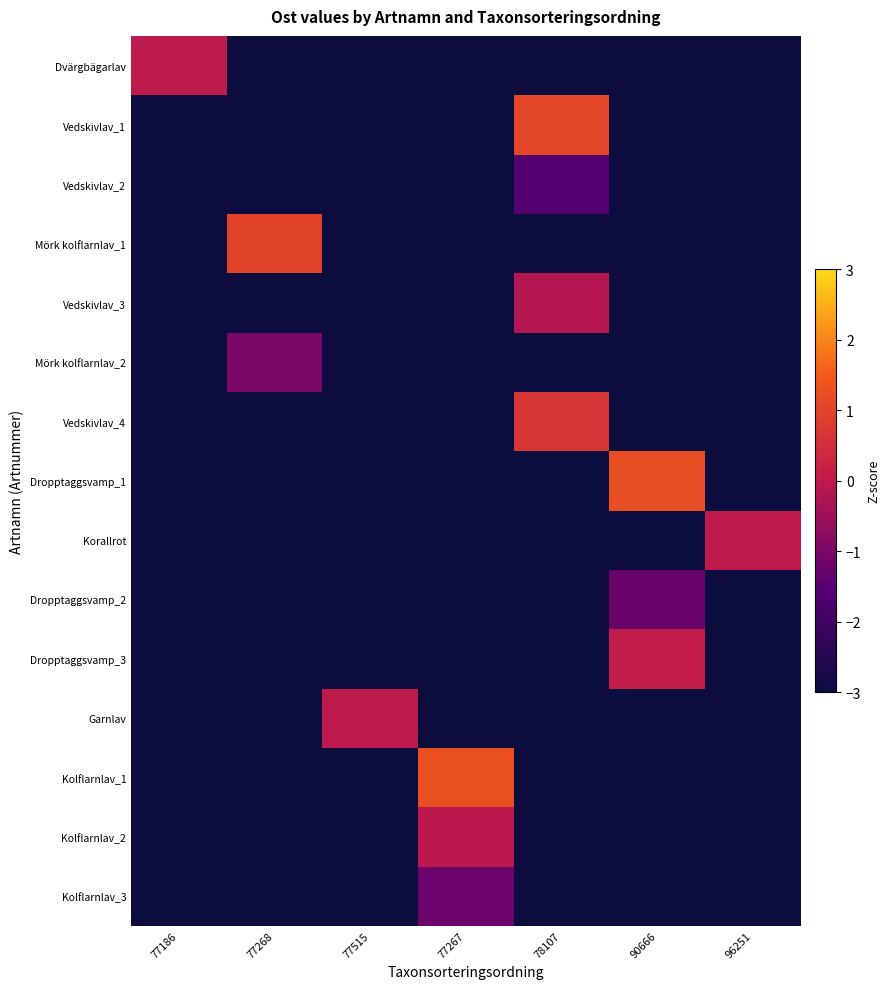

Which series has the largest total across all categories?

Kolflarnlav_1